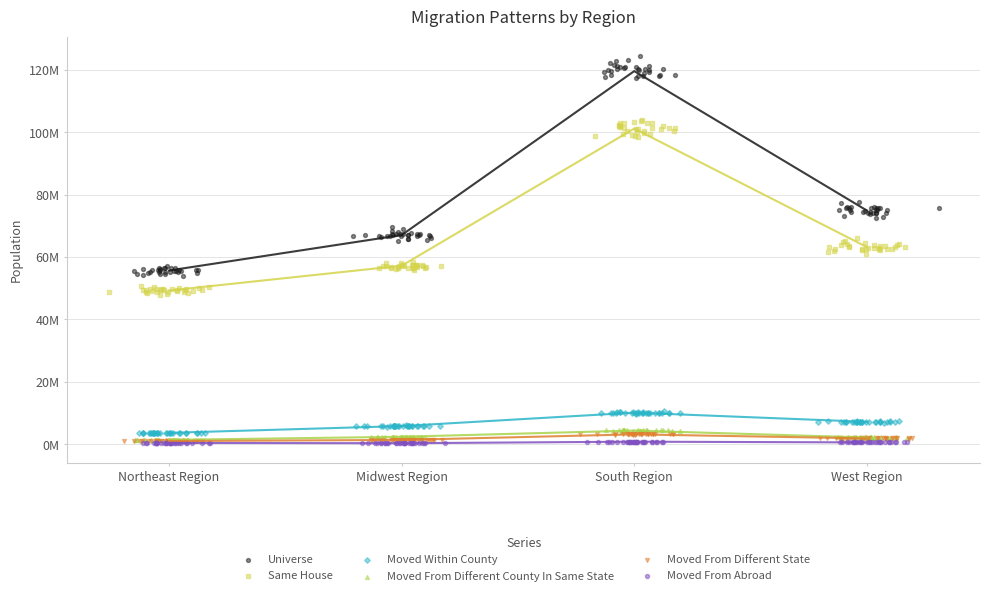

Which series has the largest total across all categories?

Universe